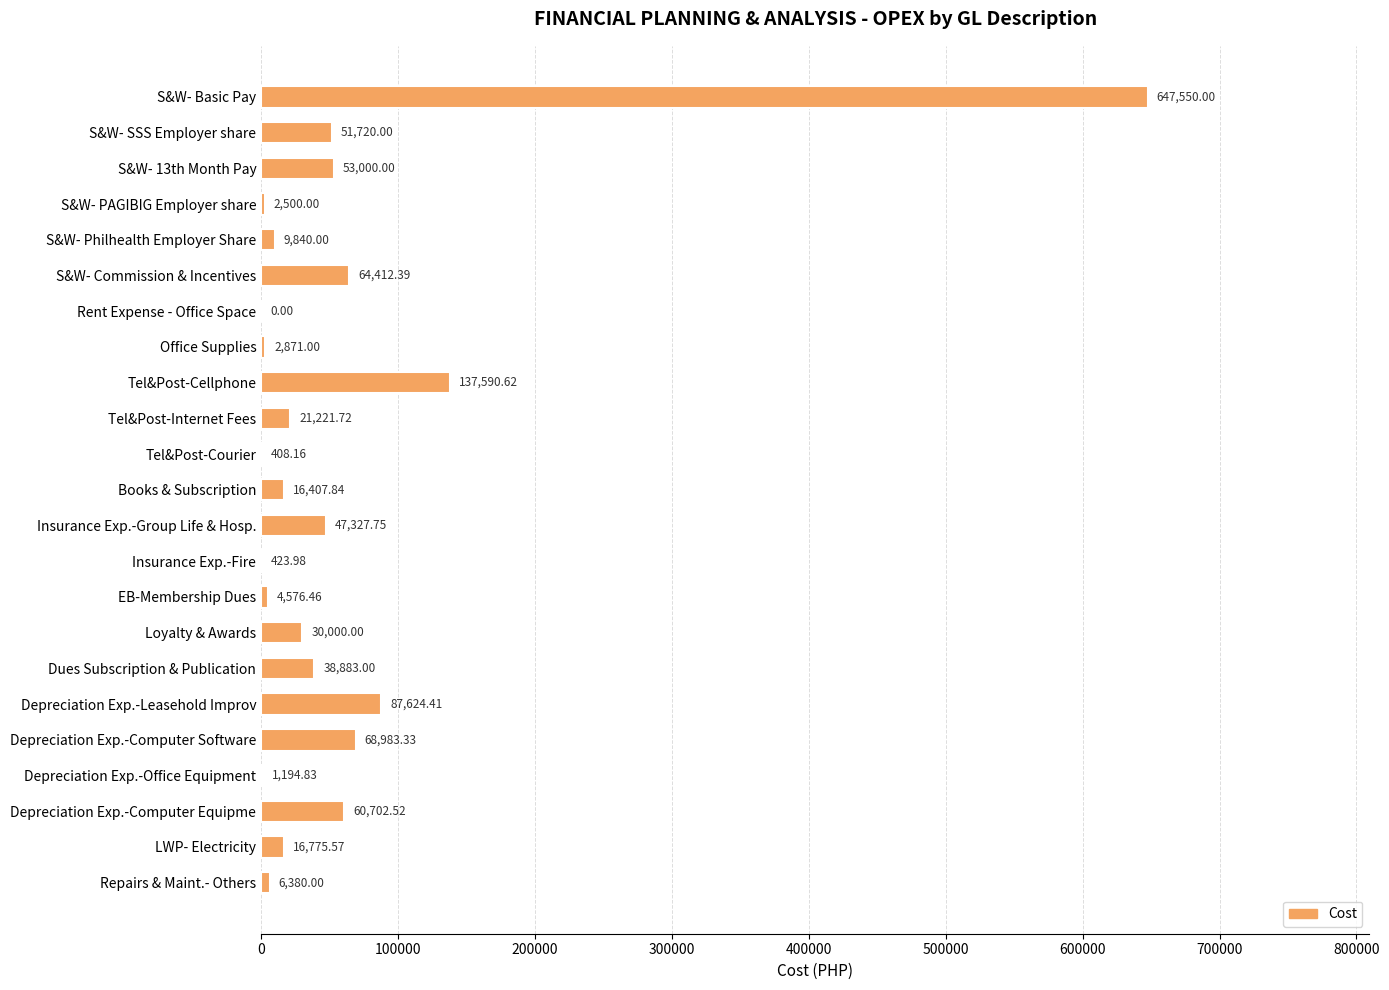

Does the chart contain stacked bars?

No